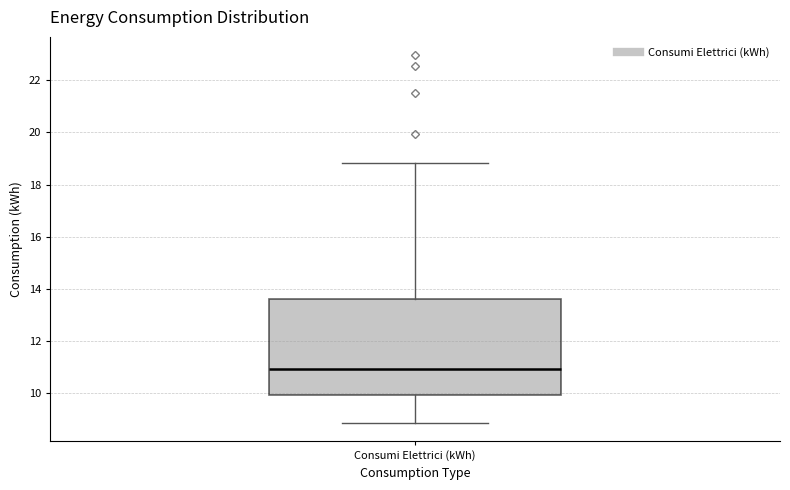

Read this box plot against the y-axis: the position of the median line, the range covered by the box, and the ends of both whiskers. The values are not printed on the chart, so give them approximately, as read against the axis.

median 11.0, box 10.0 to 13.6, whiskers 8.8 to 18.8